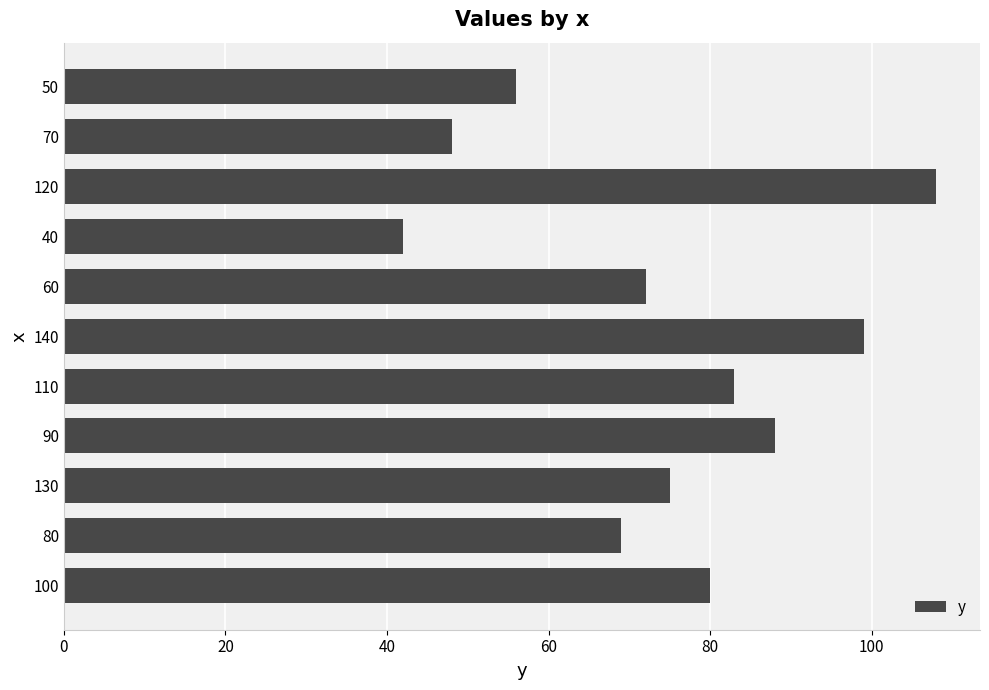

What is the average value?

75